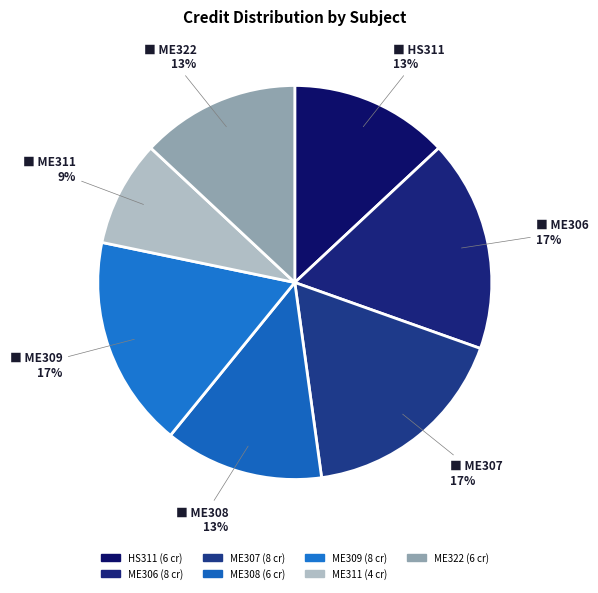

To the nearest percent, what is the difference between the ME306 and ME322 slice percentages?

4%